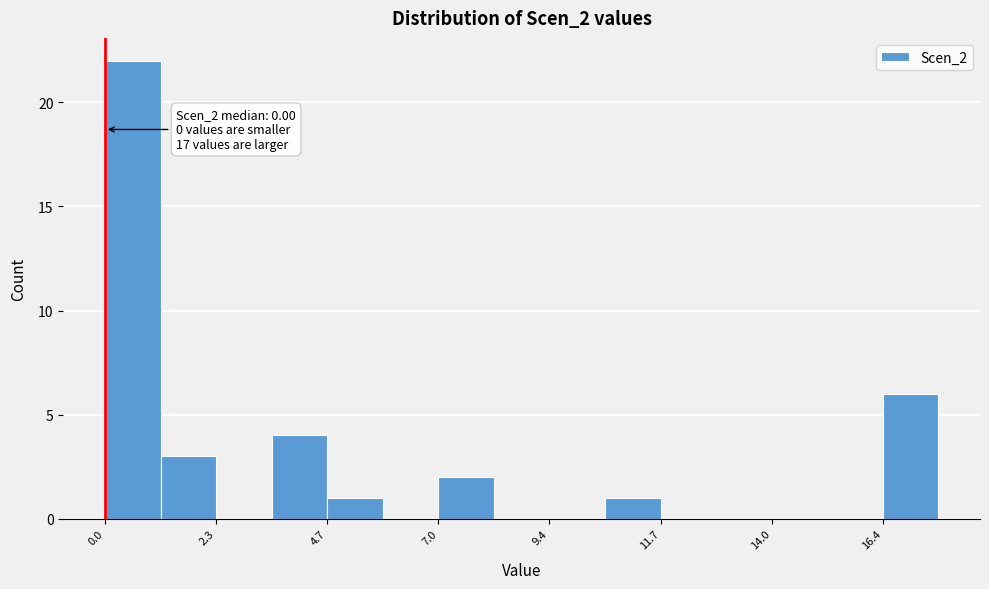

Read against the x-axis, roughly where is the centre of the tallest bar?

0.5